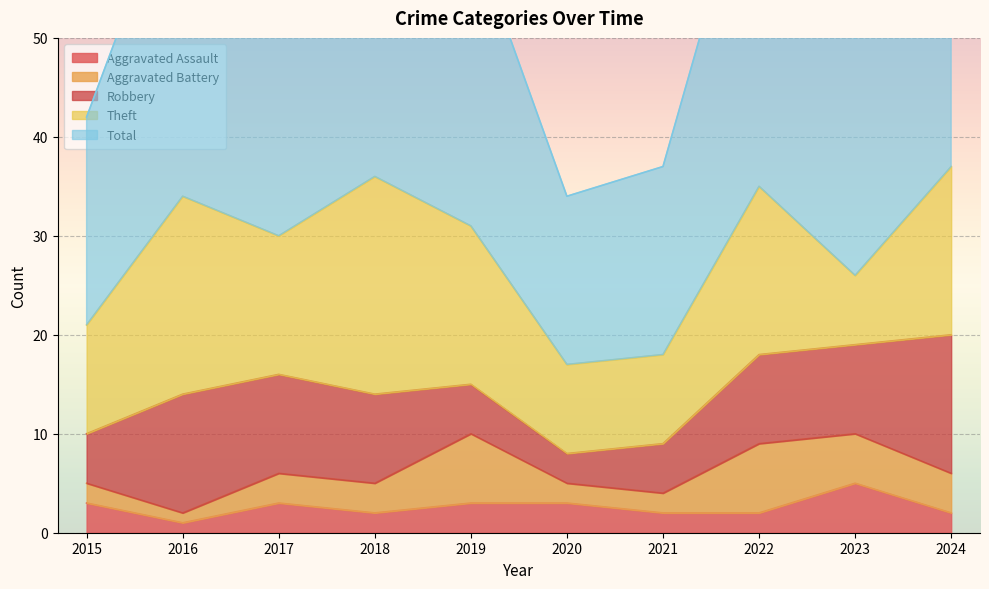

Is the value of Theft at 2016 greater than the value of Aggravated Battery at 2020?

Yes